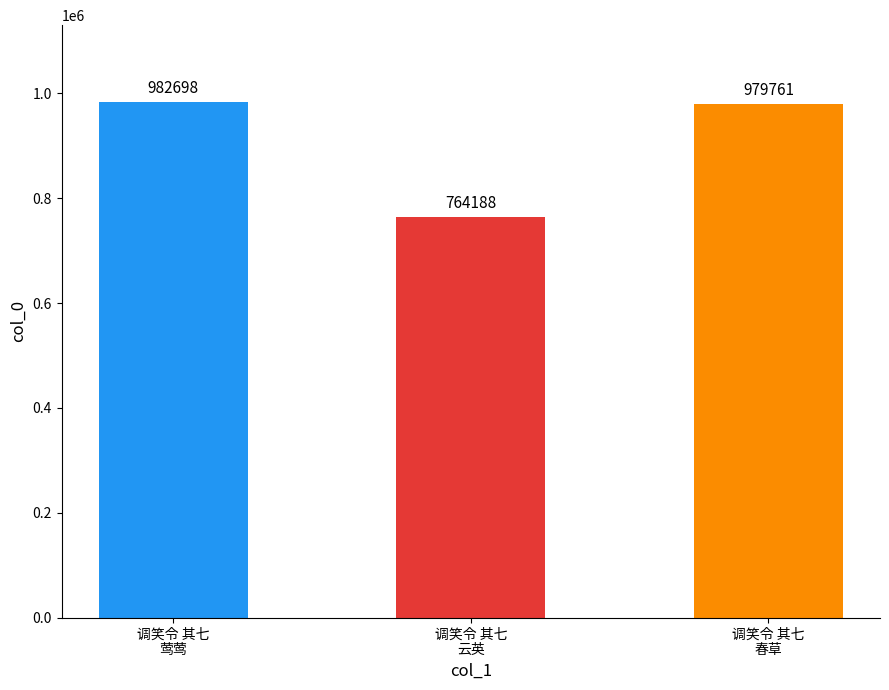

List the labels in order of value, smallest first.

调笑令 其七
云英, 调笑令 其七
春草, 调笑令 其七
莺莺